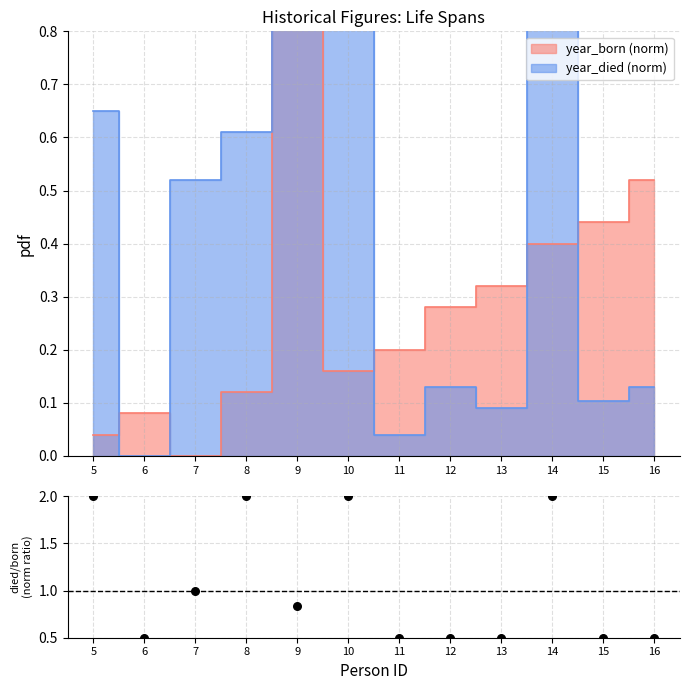

What is the change in value from 8 to 11?

-1.5